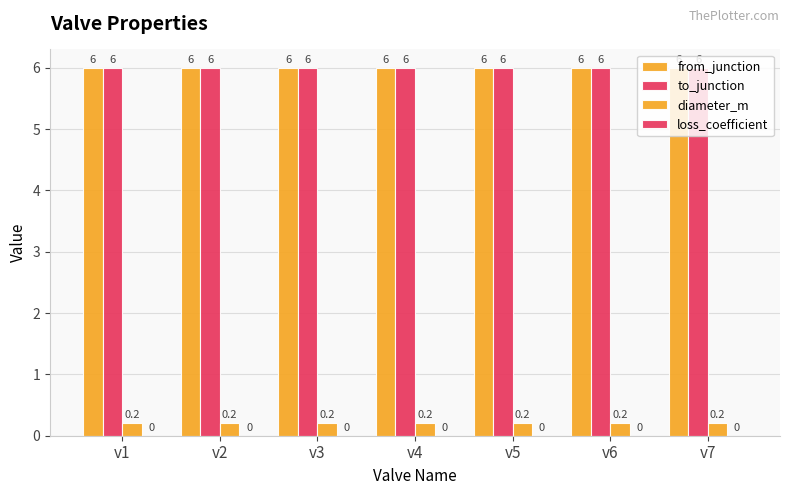

Is it true that diameter_m equals 0.2 at v2?

True